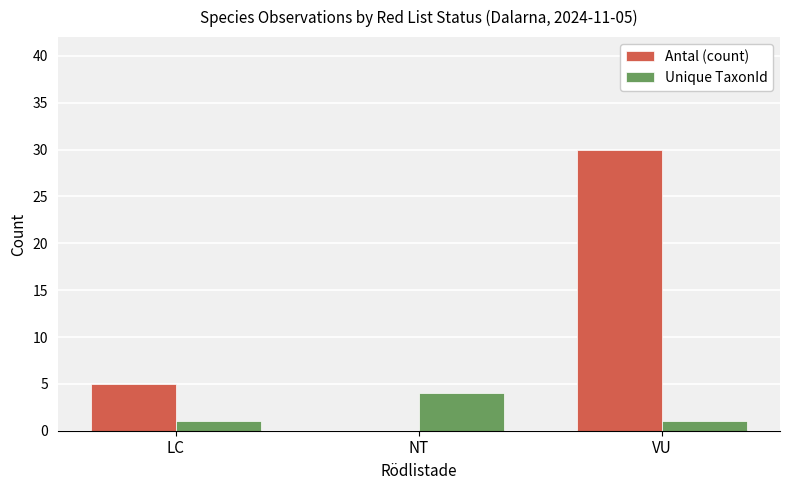

Reading right to left, extract all data points from this chart.

Antal (count): VU=30	NT=0	LC=5
Unique TaxonId: VU=1	NT=4	LC=1